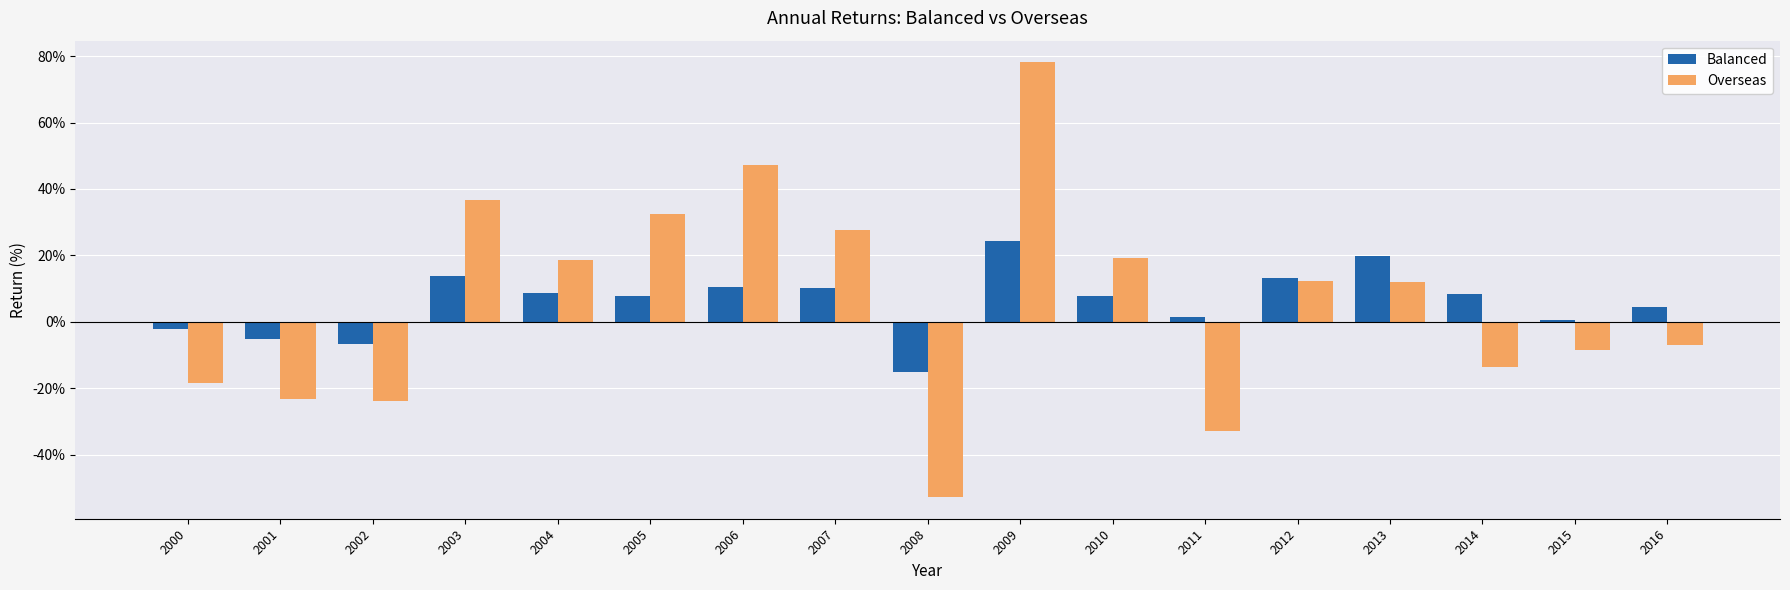

True or false: Balanced has a value of -6.6 at 2002.

True